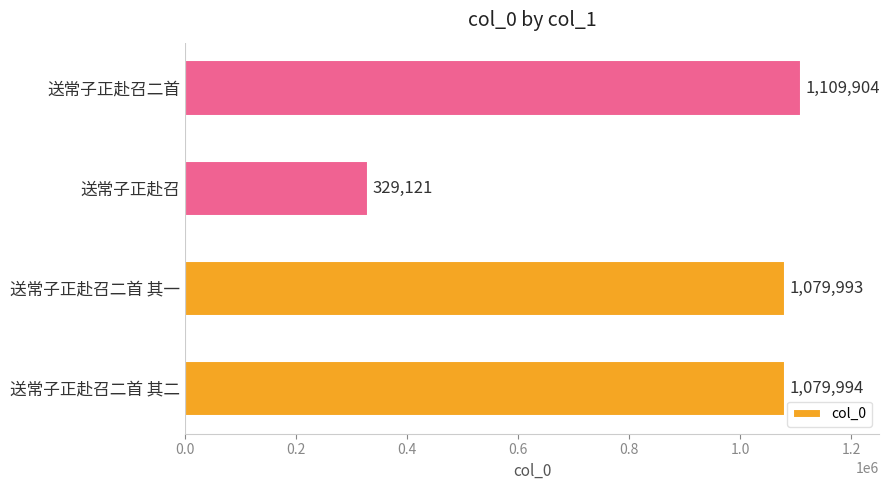

At which label is the value closest to 719512?

送常子正赴召二首 其一